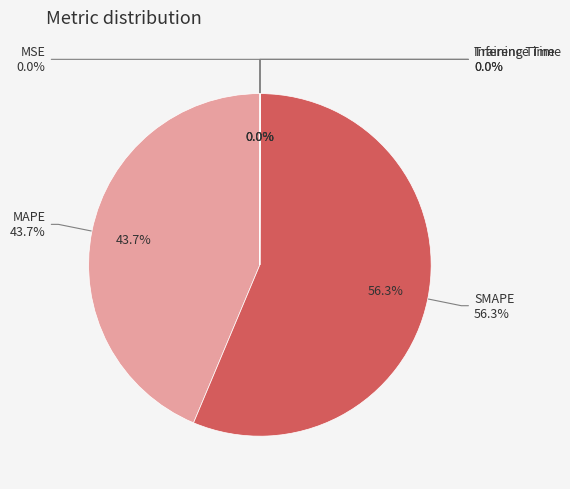

Is the sum of MSE and Training Time greater than half?

No